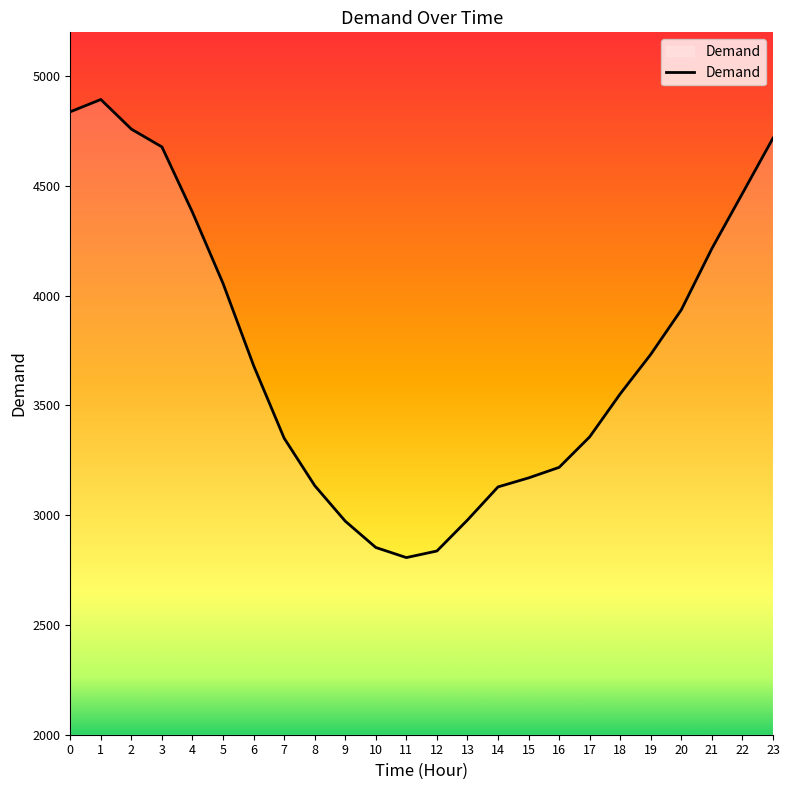

What is the maximum value shown in the chart?

4894